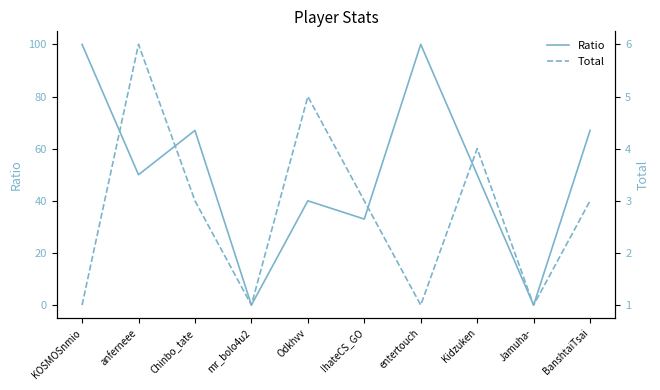

Which series has the largest range (max minus min)?

Ratio